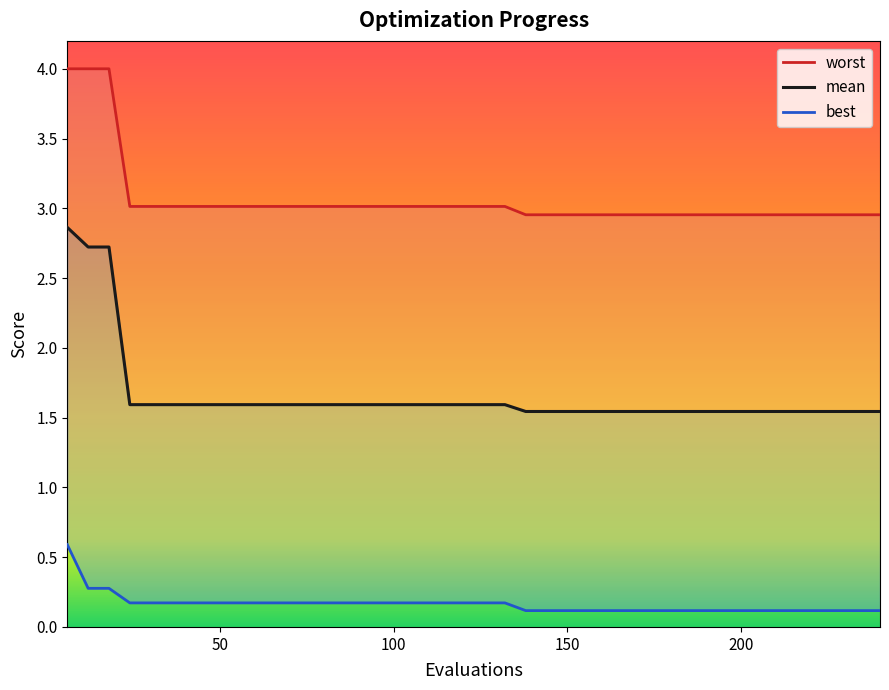

True or false: best and mean intersect in this chart.

False